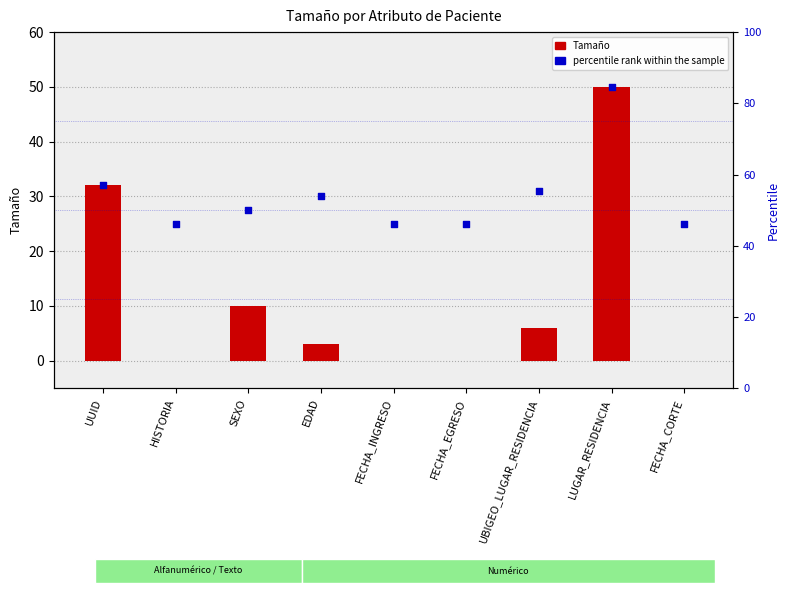

What is the total value across all series at HISTORIA?

25.0